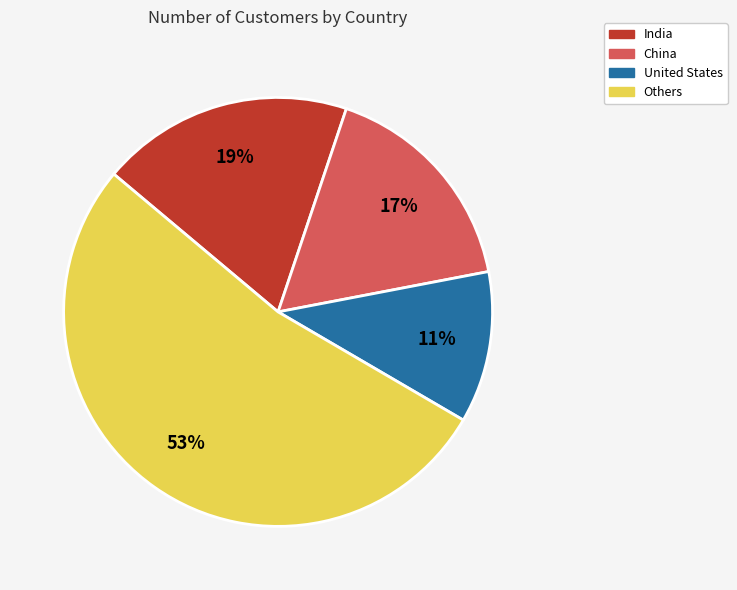

To the nearest percent, what is the average slice percentage?

25%